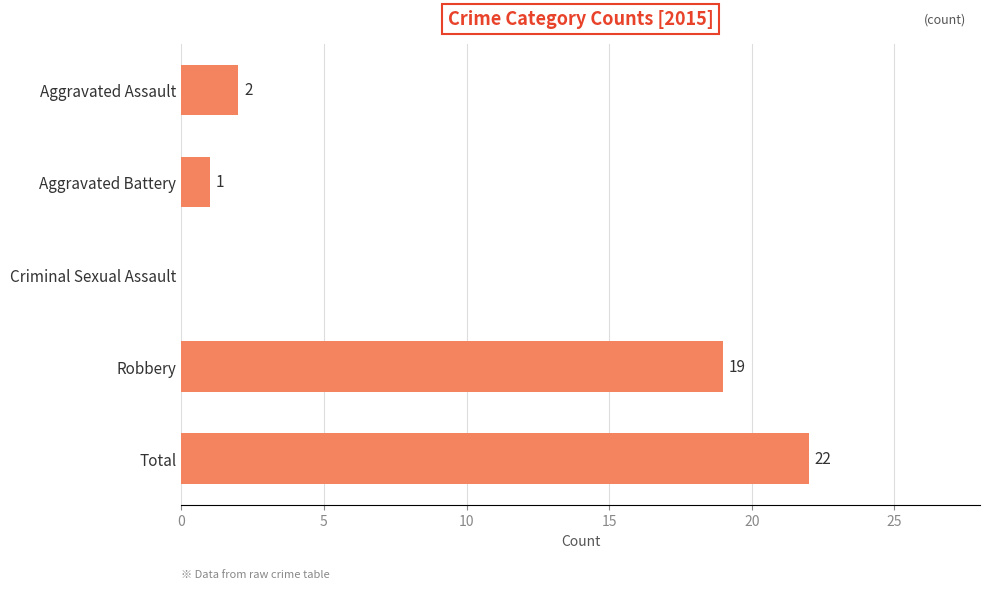

The chart shows a value of 1 at Aggravated Battery. True or false?

True